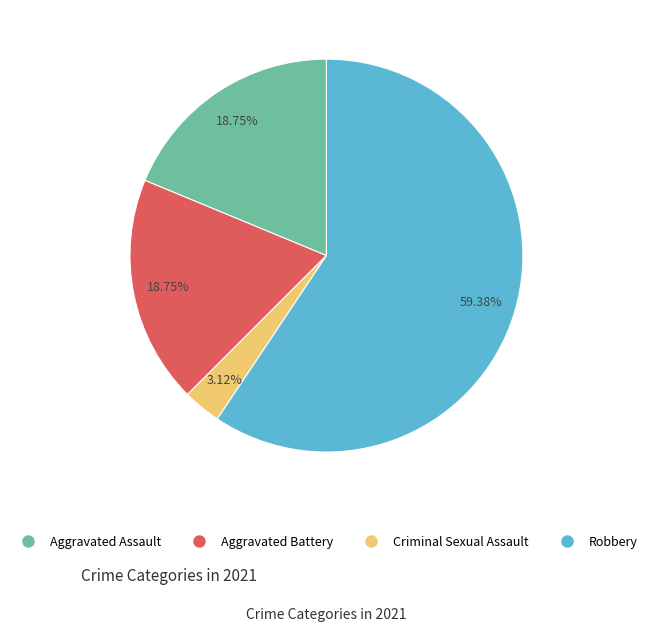

Between Aggravated Battery and Criminal Sexual Assault, which is larger?

Aggravated Battery